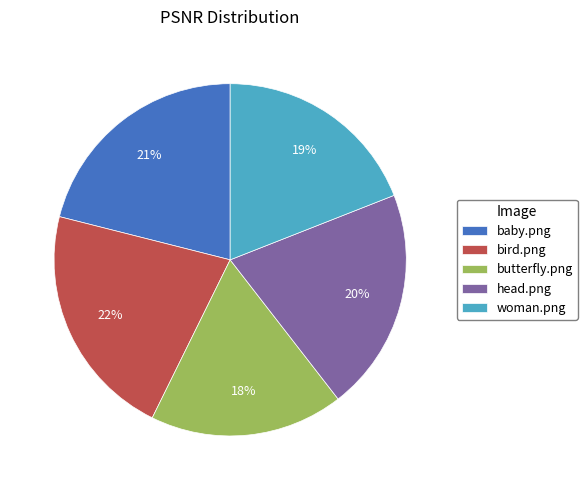

To the nearest percent, what is the difference between the largest and smallest slice percentages?

4%